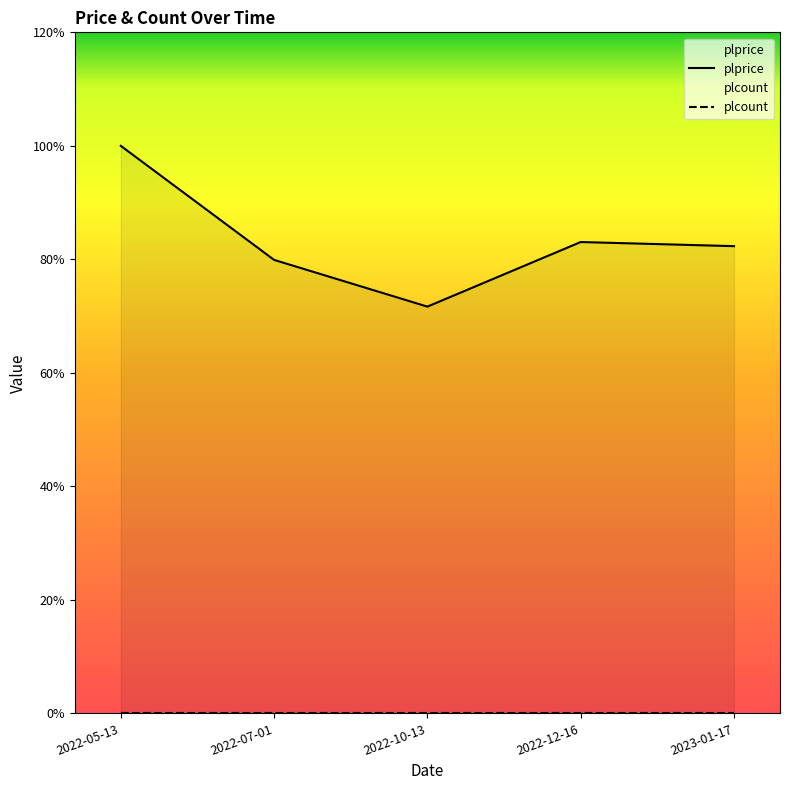

What is the highest value of the plprice series?

20.6